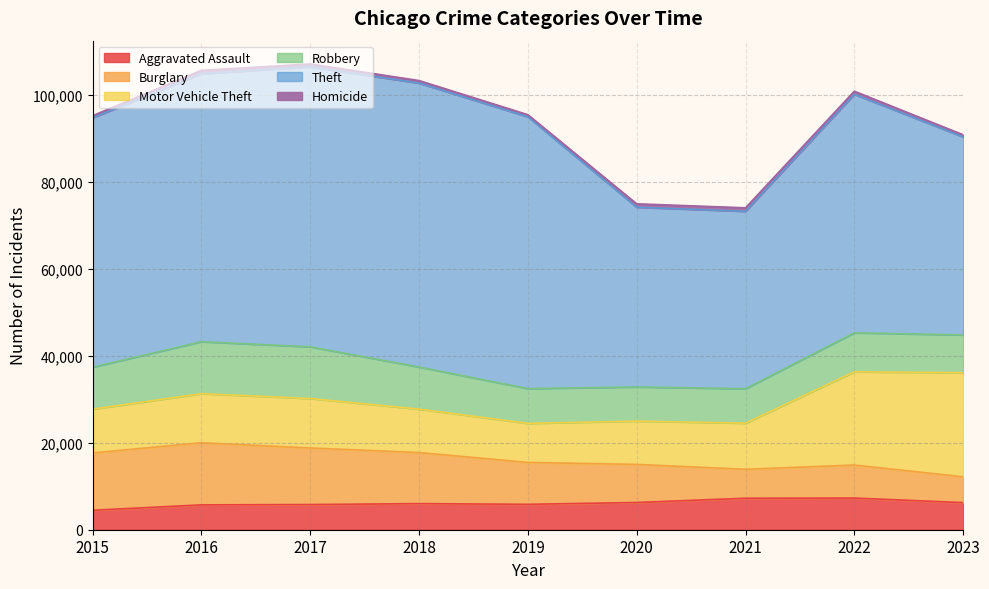

Where is the first local maximum for Robbery?

2016